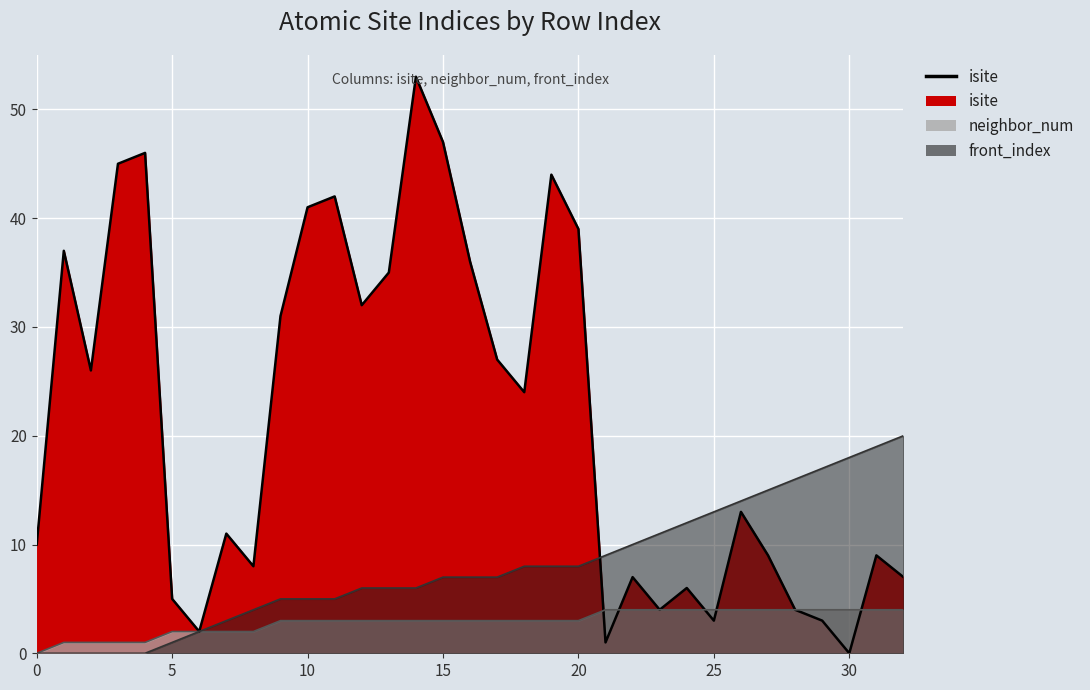

Rank the series at 27 from lowest to highest value.

neighbor_num, isite, front_index